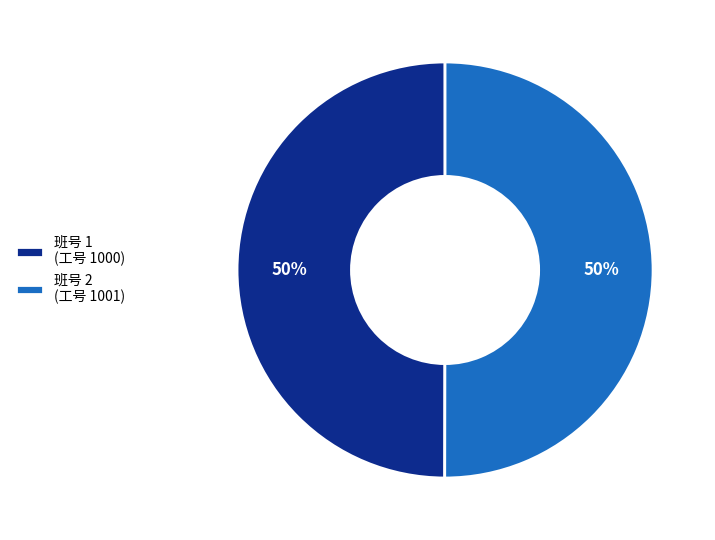

Is the sum of 班号 1 (工号 1000) and 班号 2 (工号 1001) greater than half?

Yes